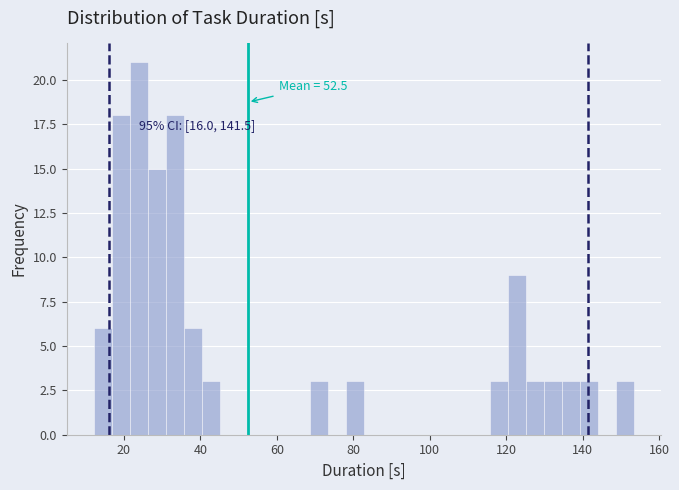

Around what value on the x-axis is the tallest bar? Give the approximate position of its centre, as read against the axis.

24